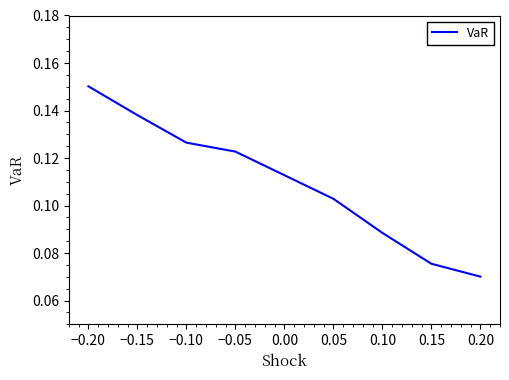

What is the sum of all values?

0.9